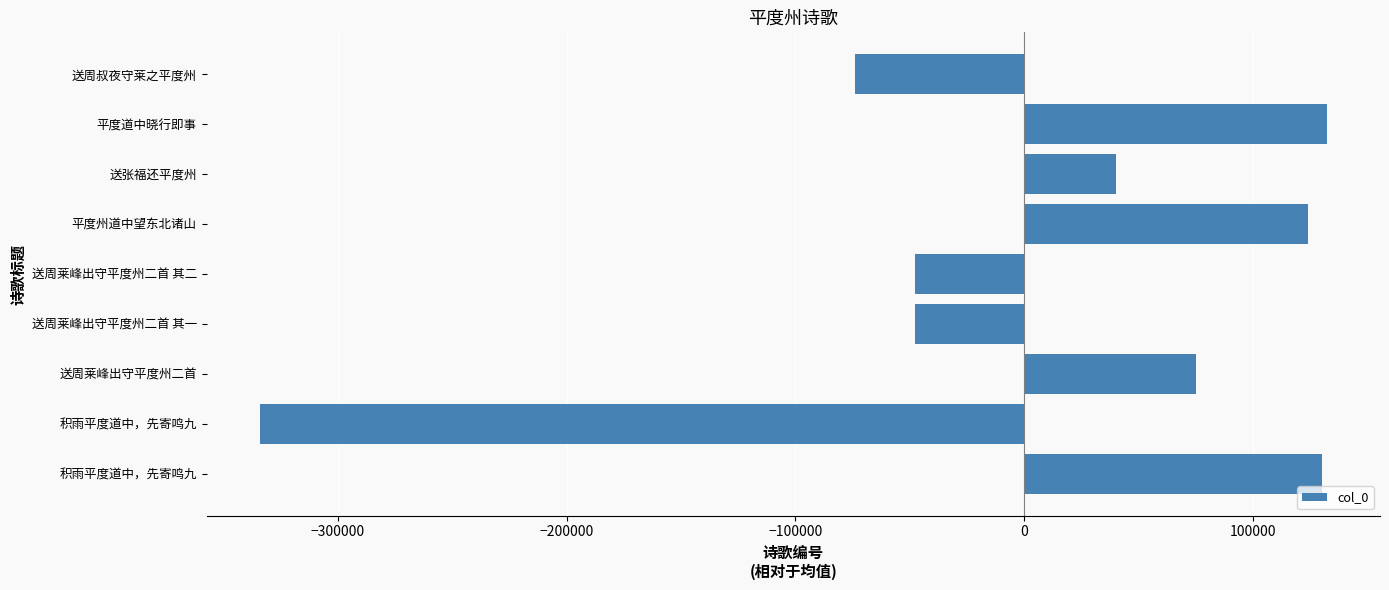

Are the bars horizontal?

Yes